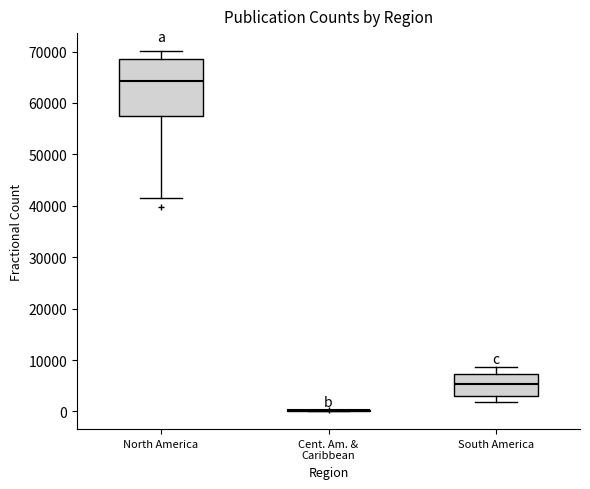

Where is the lower edge of the box for North America on the y-axis? The values are not printed on the chart, so give them approximately, as read against the axis.

57000